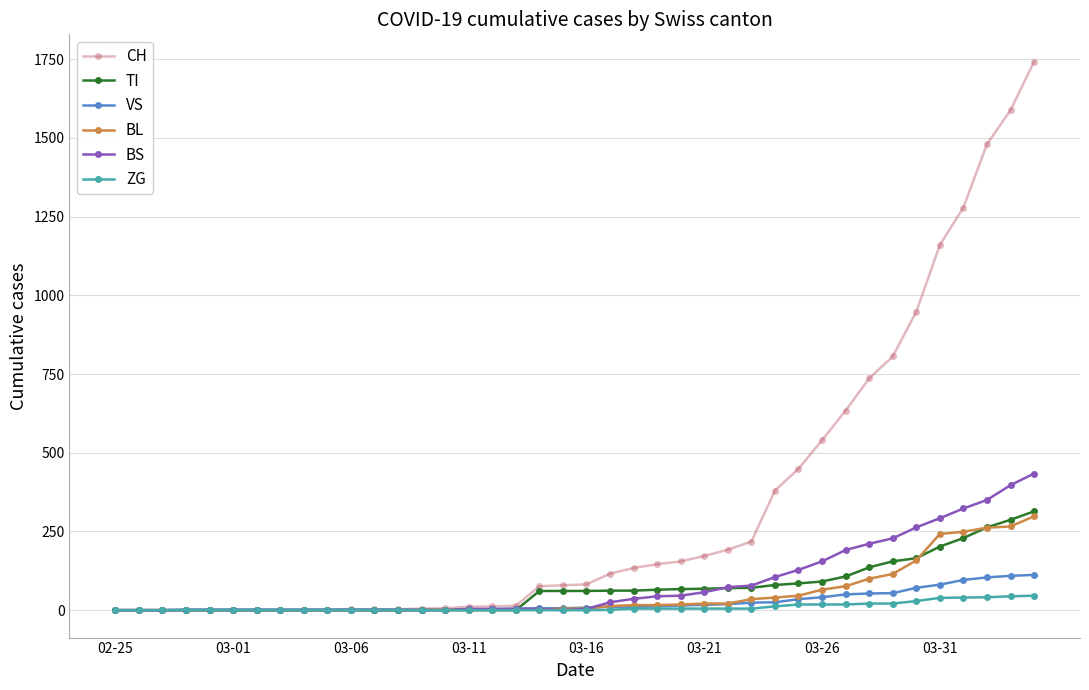

Which series has the widest spread of values?

CH